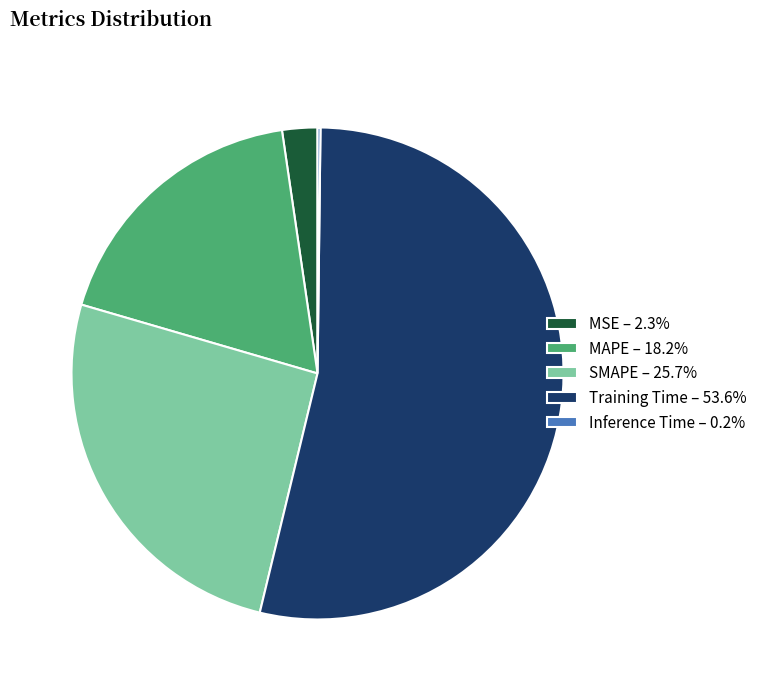

Which slice represents more than half of the pie?

Training Time